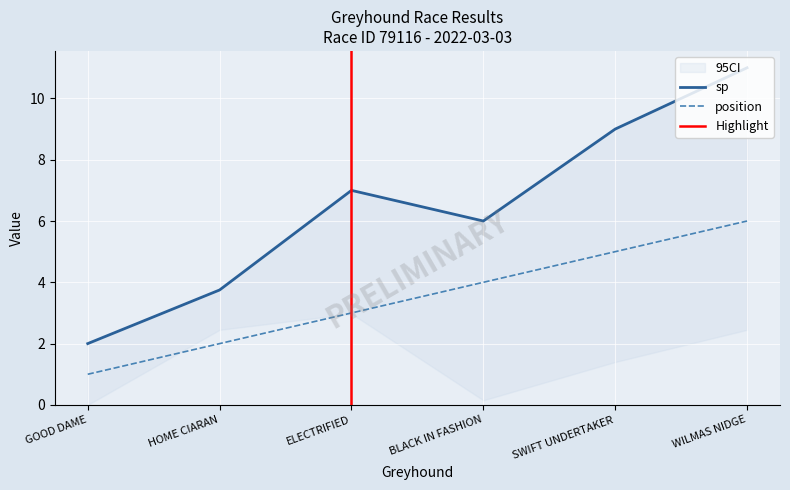

Reading right to left, what are all the values shown in this chart?

position: 6.0	5.0	4.0	3.0	2.0	1.0
sp: 11.0	9.0	6.0	7.0	3.8	2.0